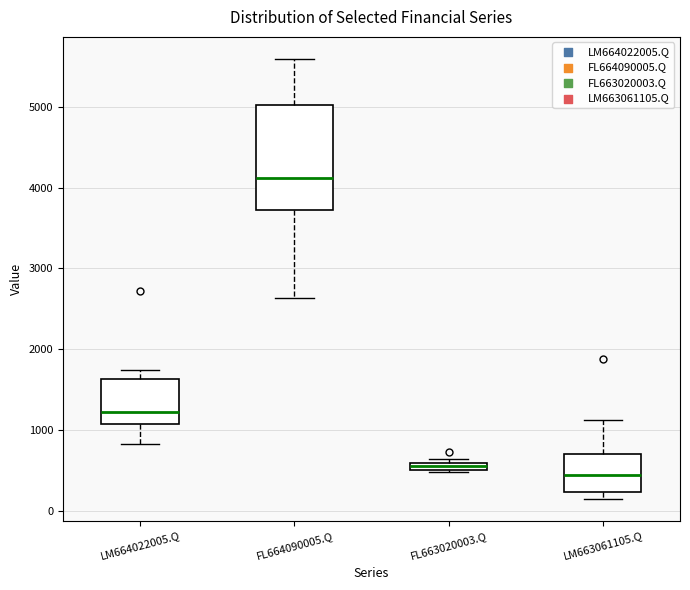

Comparing the boxes themselves (not the whiskers), which one is the tallest?

FL664090005.Q